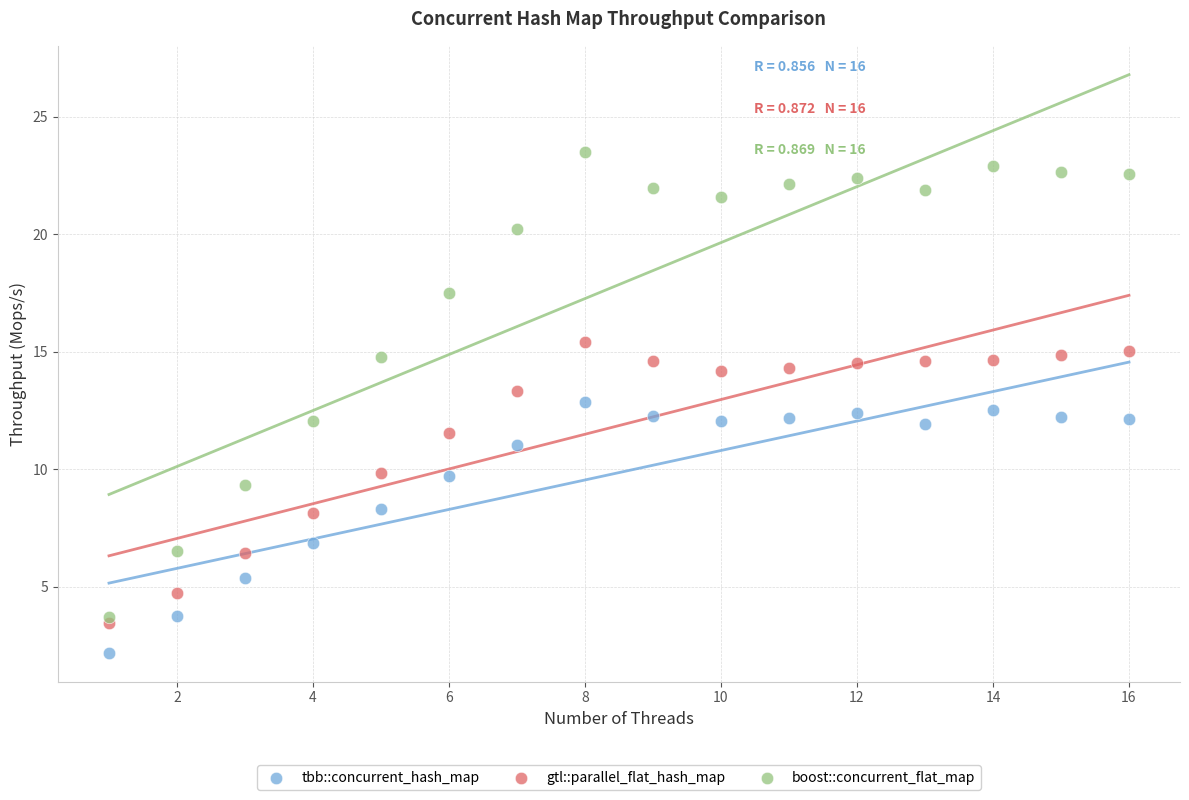

Which series reaches the maximum Y coordinate?

boost::concurrent_flat_map